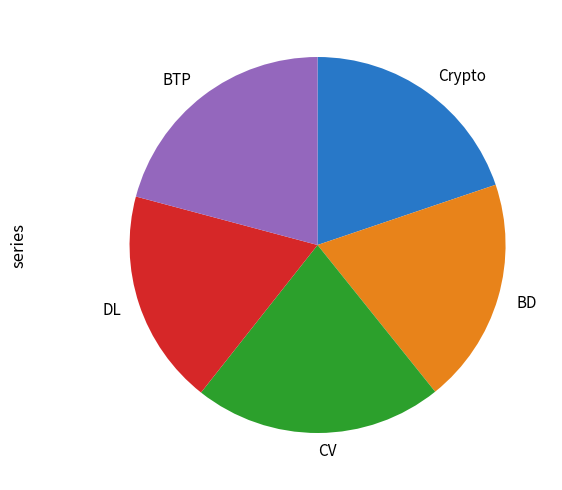

Which slice is the smallest?

DL